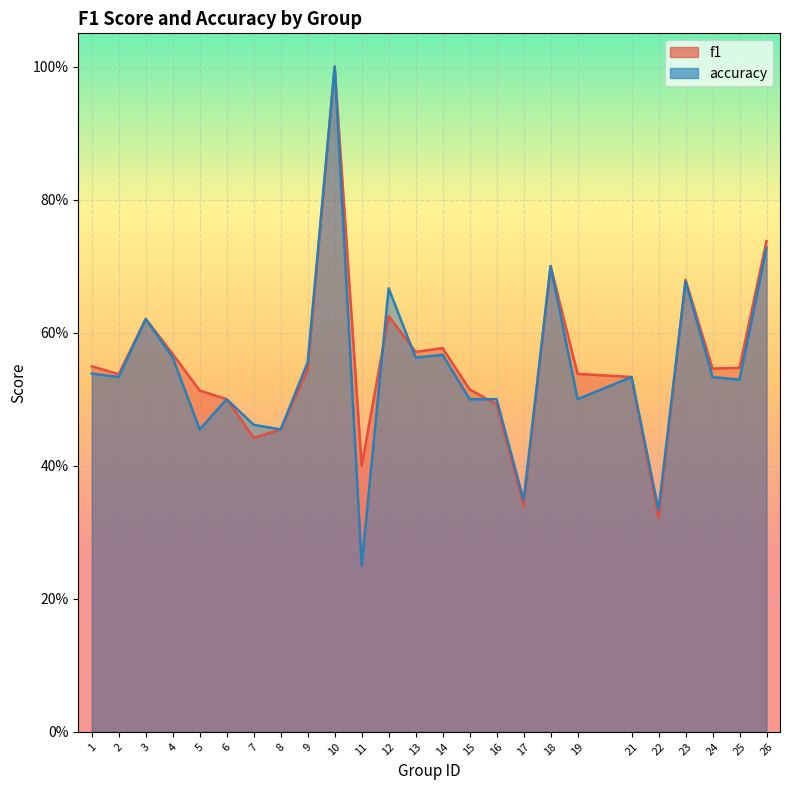

Where is the first local maximum for accuracy?

3